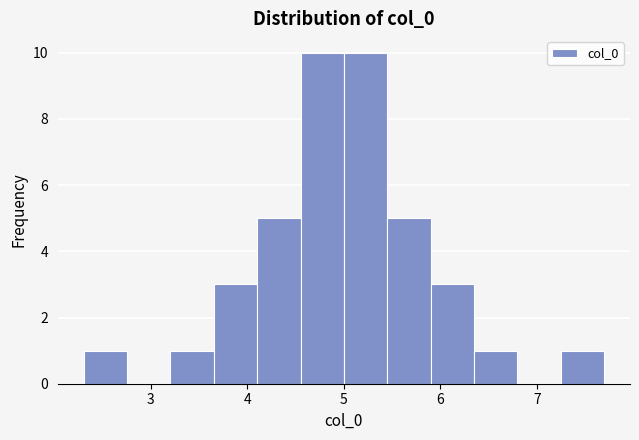

Reading left to right, transcribe this chart: for each bar, give the range it covers on the x-axis and its height. Neither the bar edges nor the heights are printed on the chart, so give them approximately, as read against the axes.

2.3 to 2.8: 1
2.8 to 3.2: 0
3.2 to 3.7: 1
3.7 to 4.1: 3
4.1 to 4.6: 5
4.6 to 5.0: 10
5.0 to 5.4: 10
5.4 to 5.9: 5
5.9 to 6.3: 3
6.3 to 6.8: 1
6.8 to 7.2: 0
7.2 to 7.7: 1